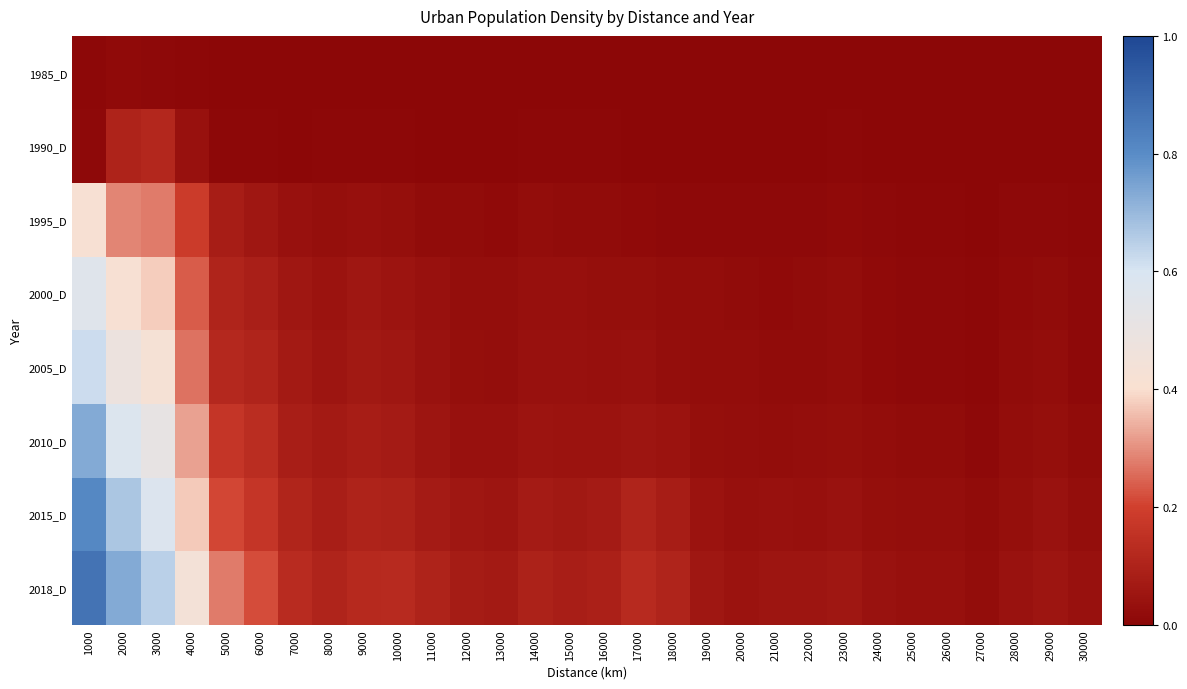

At 20000, list the series in order from smallest to largest.

1985_D, 1990_D, 1995_D, 2000_D, 2005_D, 2010_D, 2015_D, 2018_D